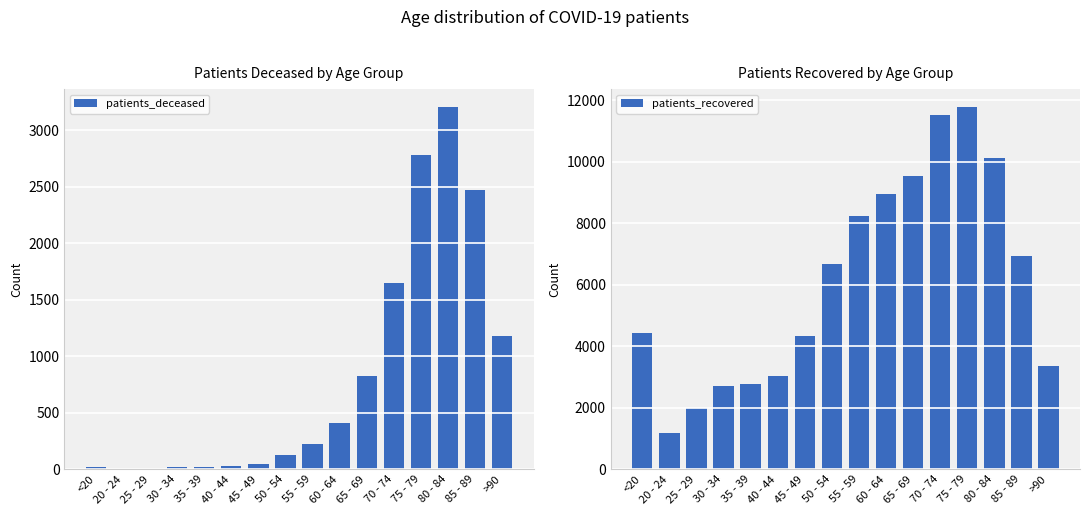

Rank the series by their maximum value, from highest to lowest.

patients_recovered, patients_deceased